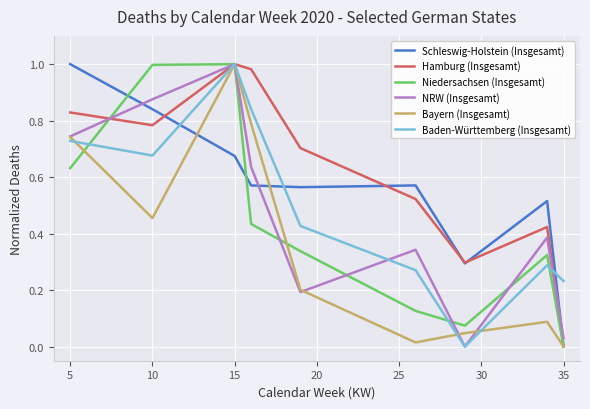

How many lines are shown in the chart?

6